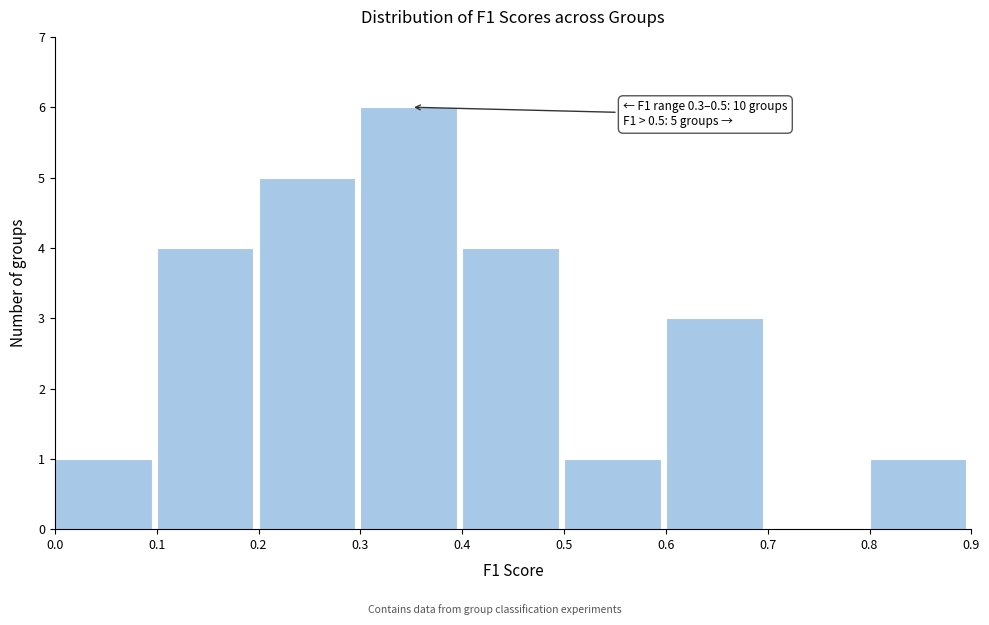

Which range on the x-axis has the tallest bar?

0.3 to 0.4